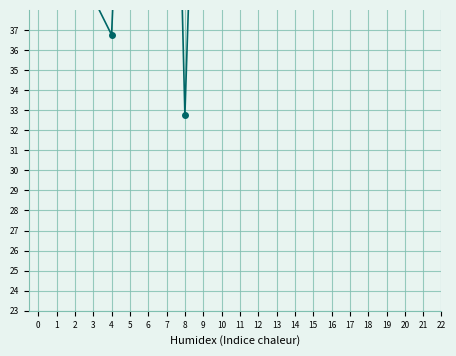

Does the chart display data point markers on the line(s)?

Yes